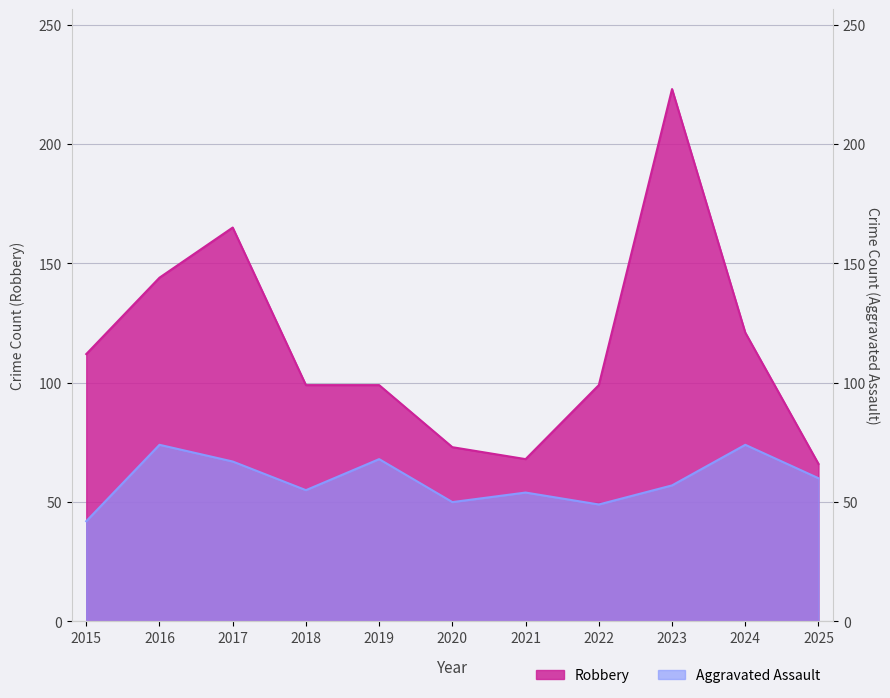

At which category is the sum across all series the highest?

2023